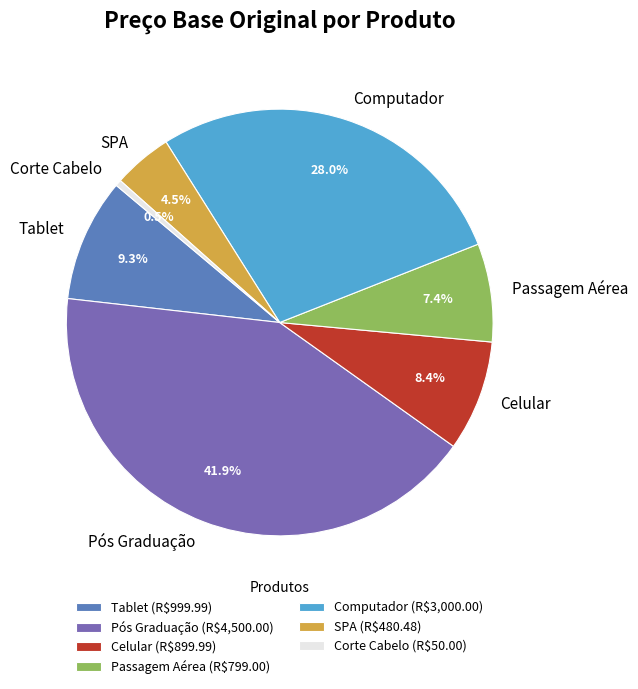

Count the number of slices in the pie.

7